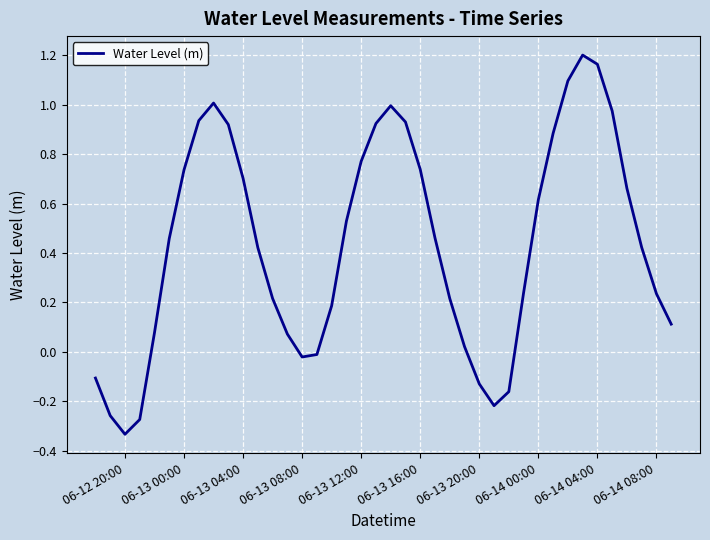

Which category has the lowest value across all series?

06-12 20:00